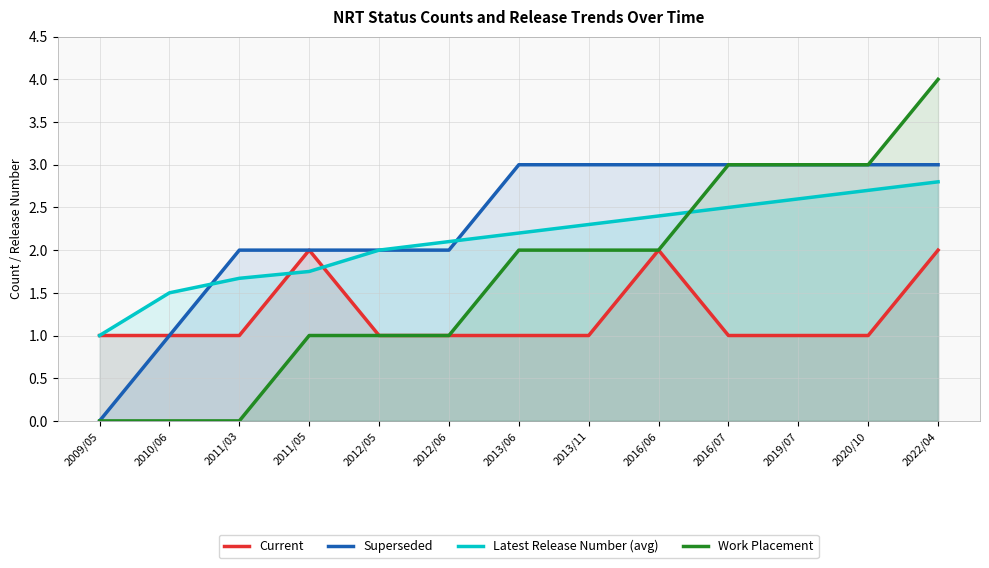

What is the difference between the maximum and minimum values in the Latest Release Number (avg) series?

1.8